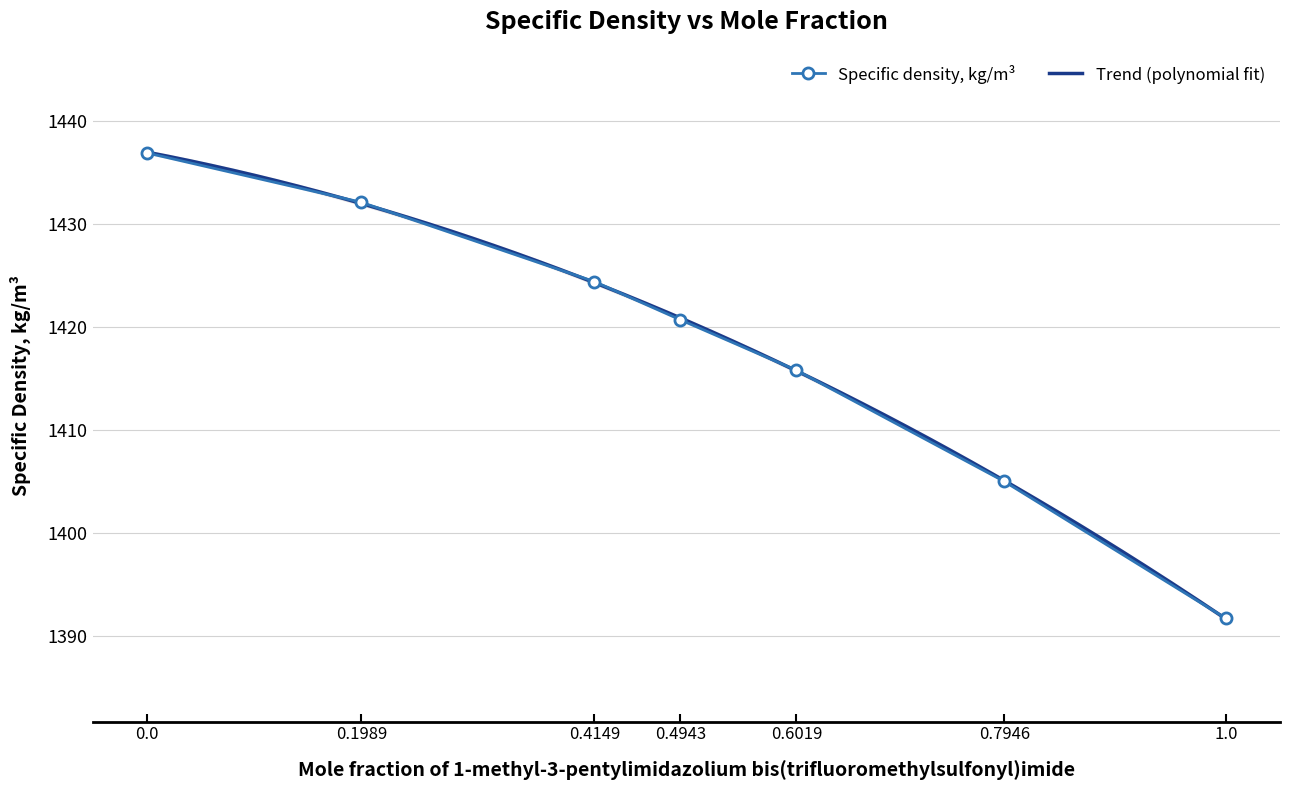

What position from the left is 0.4149?

3